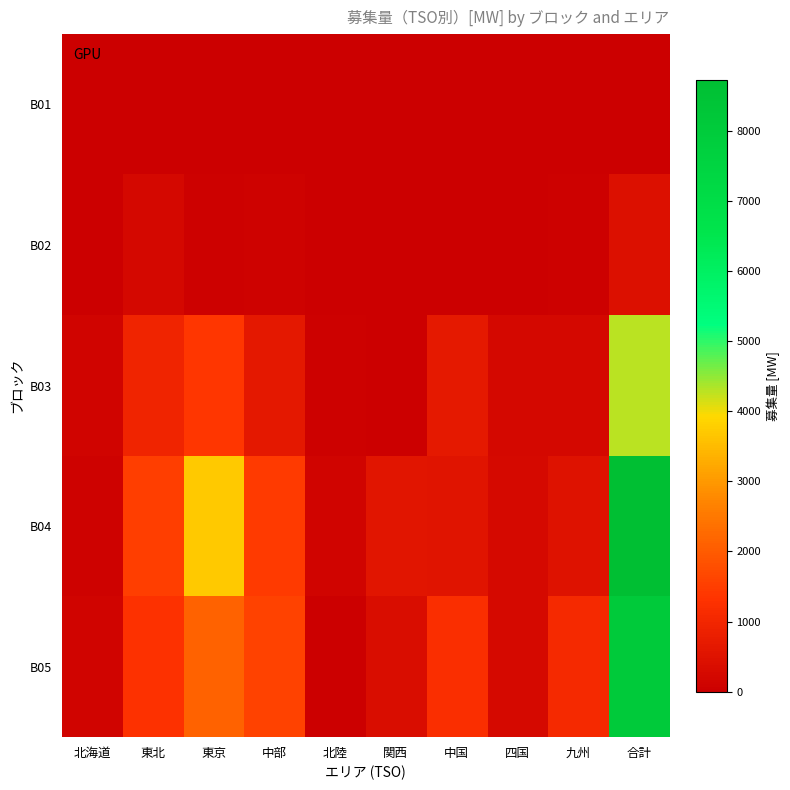

At which category is the sum across all series the highest?

合計